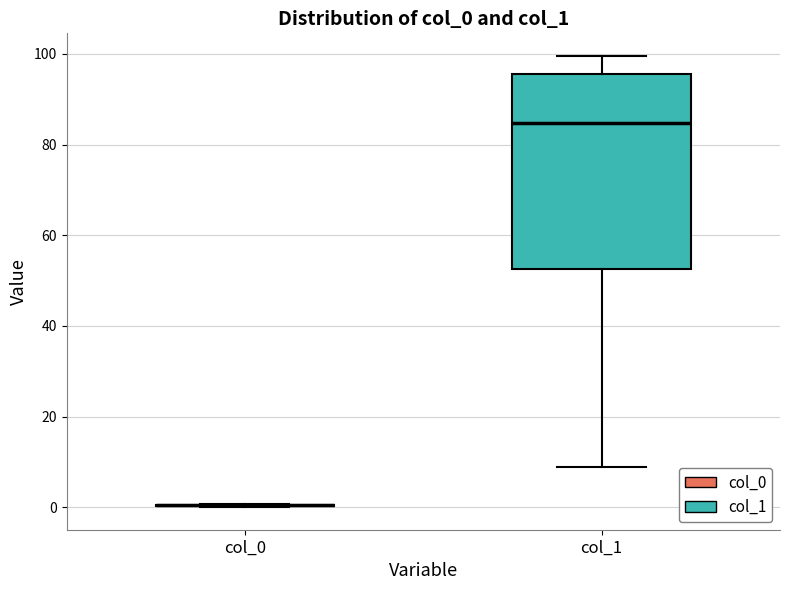

Comparing the boxes themselves (not the whiskers), which one is the tallest?

col_1